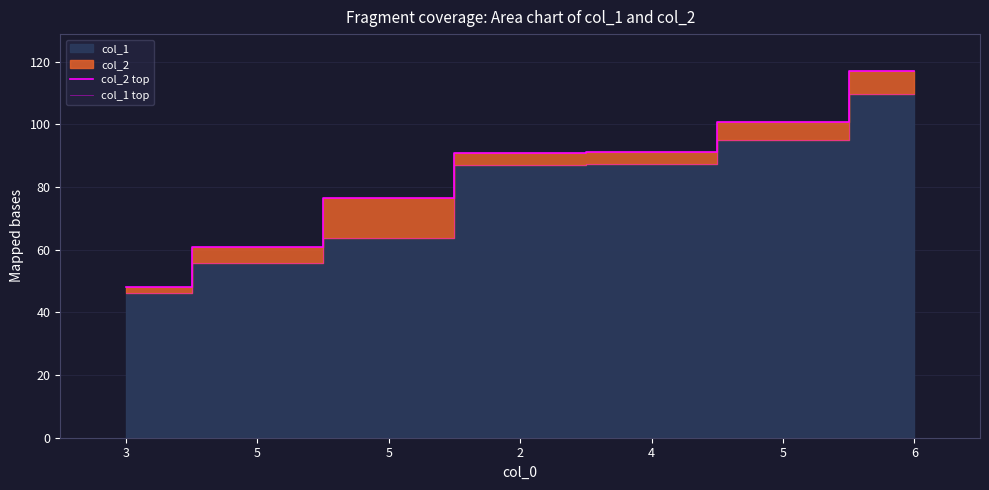

How many data points does each series have?

7